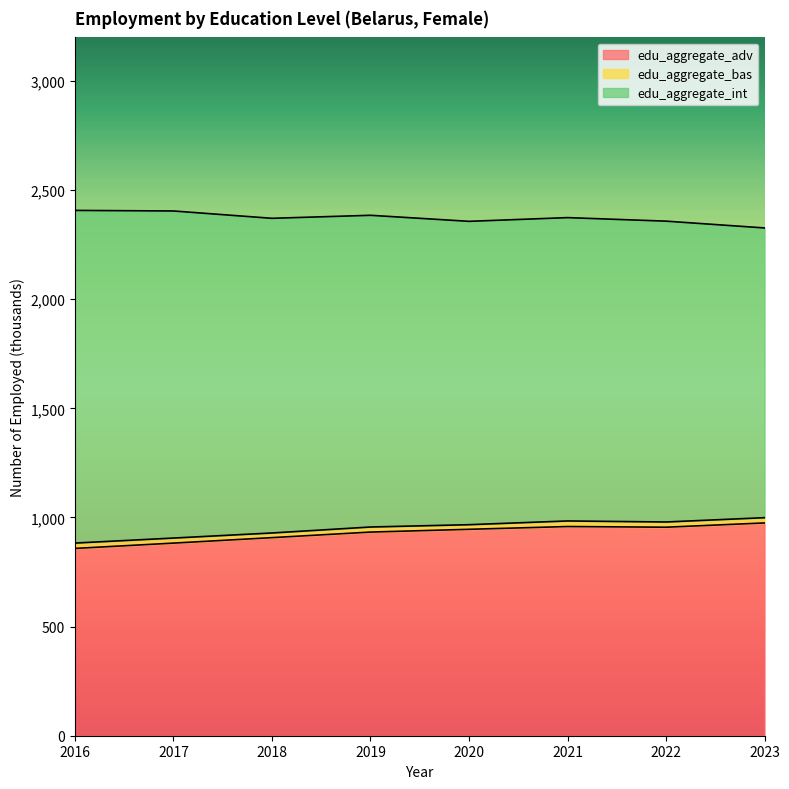

Reading right to left, transcribe all the data shown in this chart.

edu_aggregate_adv: 975.1	955.5	958.6	945.9	933.2	907.7	882.6	858.3
edu_aggregate_bas: 24.1	24.0	25.6	21.2	23.2	21.3	23.2	24.5
edu_aggregate_int: 1327.7	1378.5	1390.0	1390.1	1428.4	1442.0	1498.8	1524.5